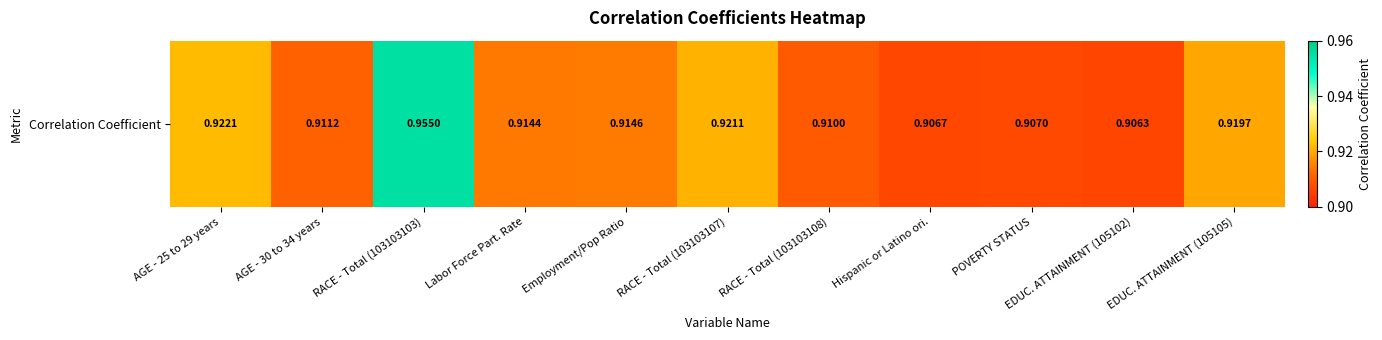

Which has a higher value, EDUC. ATTAINMENT (105105) or Employment/Pop Ratio?

EDUC. ATTAINMENT (105105)